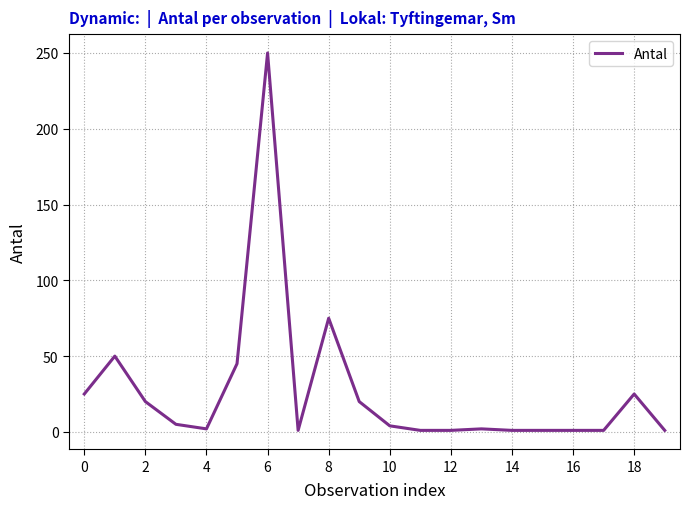

What is the greatest value displayed?

250